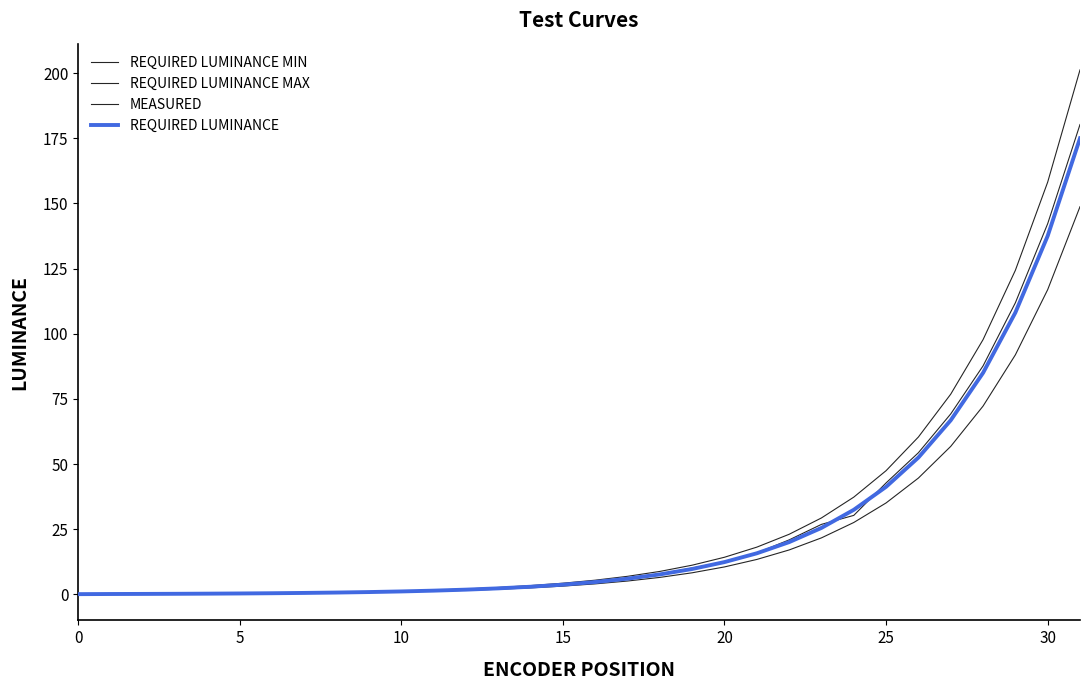

Does the chart display data point markers on the line(s)?

No